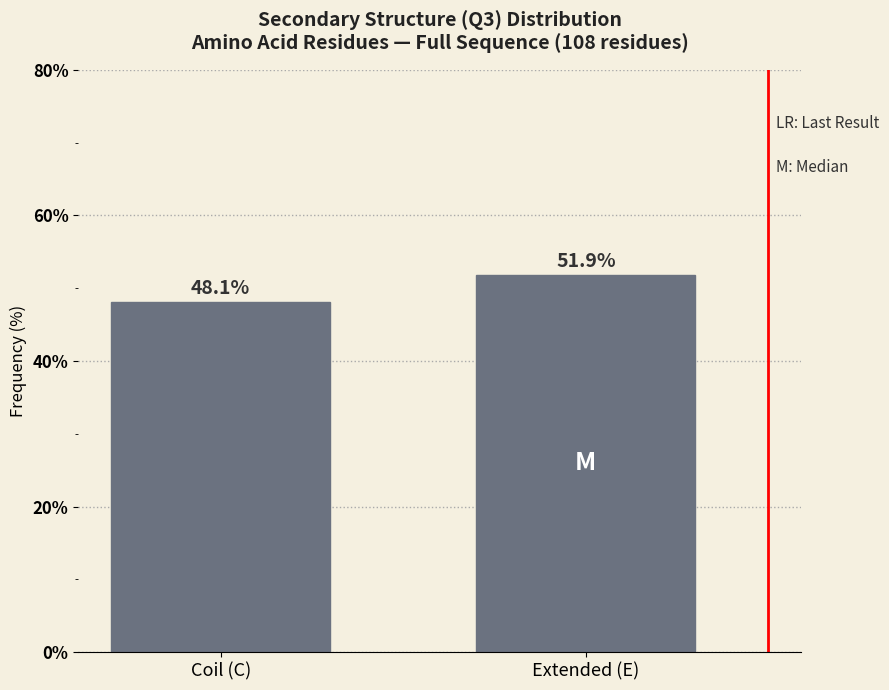

Reading left to right, transcribe all the data shown in this chart.

Coil (C)=48.1	Extended (E)=51.9